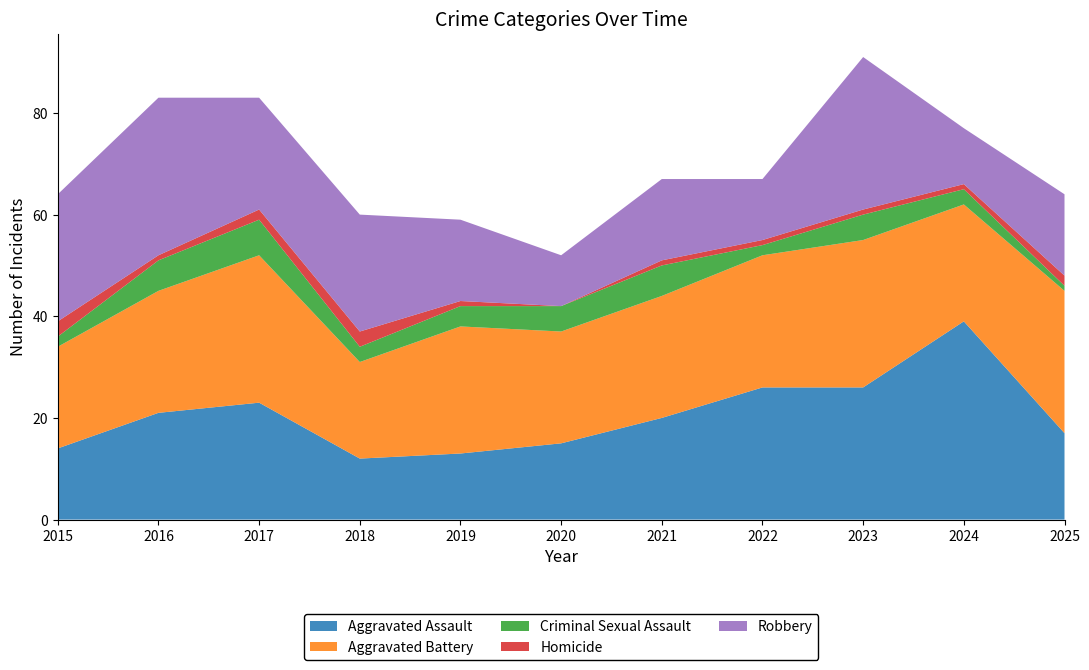

Reading left to right, what are all the values shown in this chart?

Aggravated Assault: 2015=14	2016=21	2017=23	2018=12	2019=13	2020=15	2021=20	2022=26	2023=26	2024=39	2025=17
Aggravated Battery: 2015=20	2016=24	2017=29	2018=19	2019=25	2020=22	2021=24	2022=26	2023=29	2024=23	2025=28
Criminal Sexual Assault: 2015=2	2016=6	2017=7	2018=3	2019=4	2020=5	2021=6	2022=2	2023=5	2024=3	2025=1
Homicide: 2015=3	2016=1	2017=2	2018=3	2019=1	2020=0	2021=1	2022=1	2023=1	2024=1	2025=2
Robbery: 2015=25	2016=31	2017=22	2018=23	2019=16	2020=10	2021=16	2022=12	2023=30	2024=11	2025=16